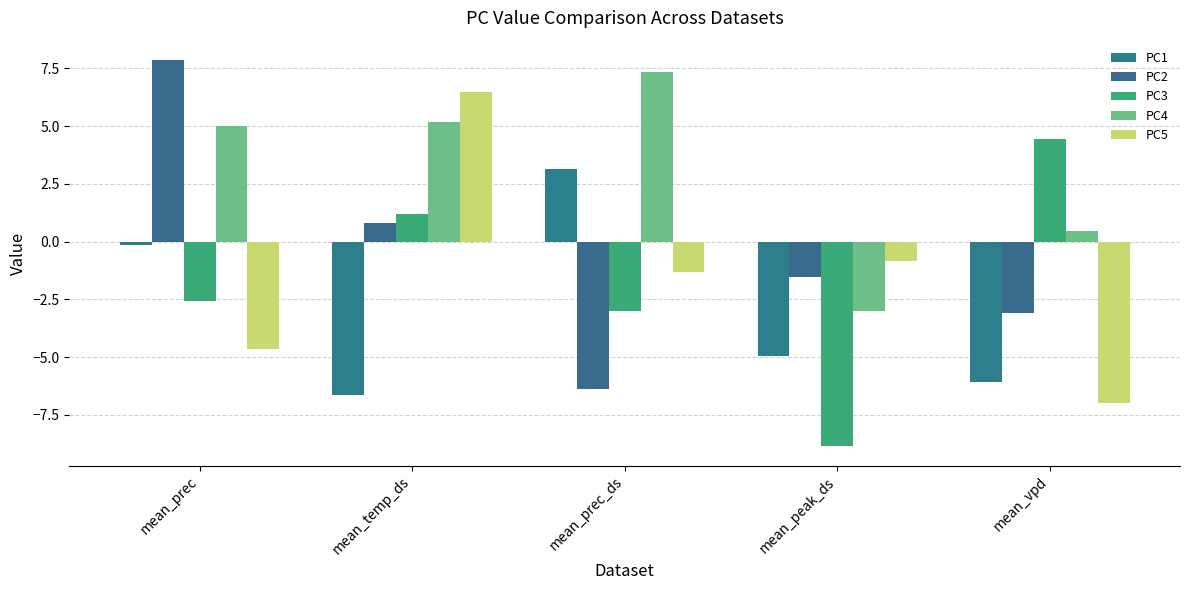

List the labels in order of PC4 value, smallest first.

mean_peak_ds, mean_vpd, mean_prec, mean_temp_ds, mean_prec_ds